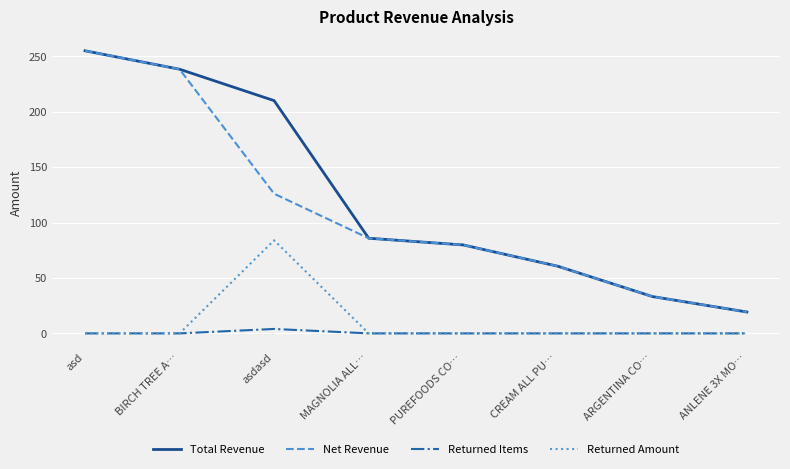

The value of Net Revenue at BIRCH TREE A… is 238.3. True or false?

True